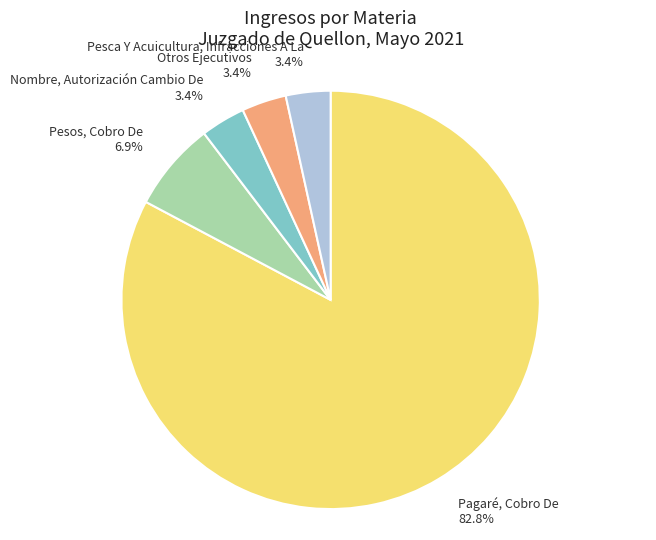

True or false: Nombre, Autorización Cambio De accounts for 11% of the total.

False